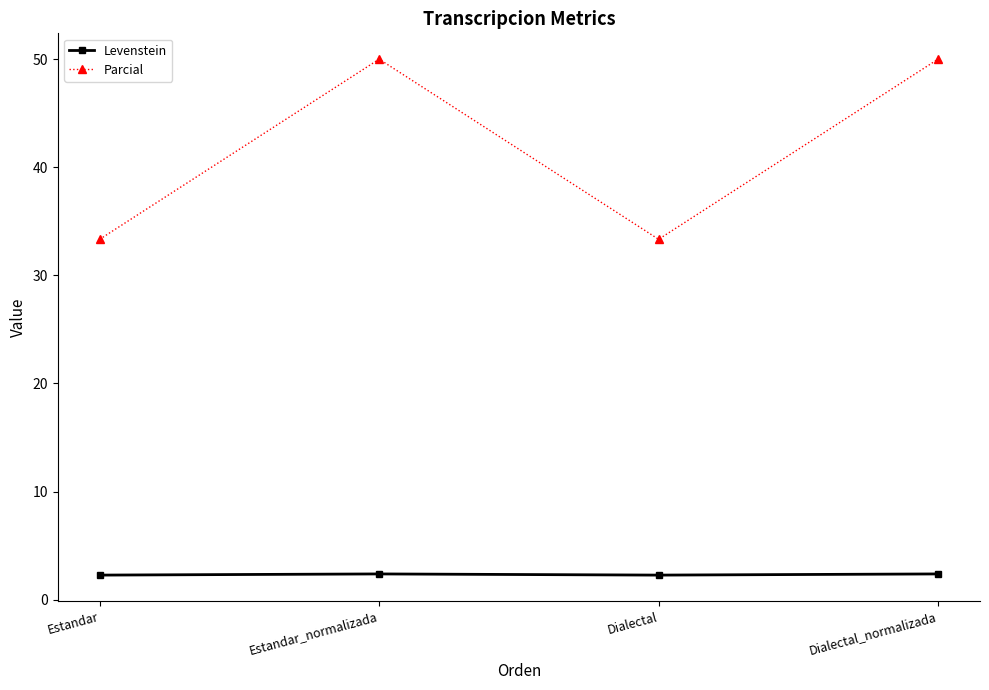

How many data points in Parcial are less than 50?

2